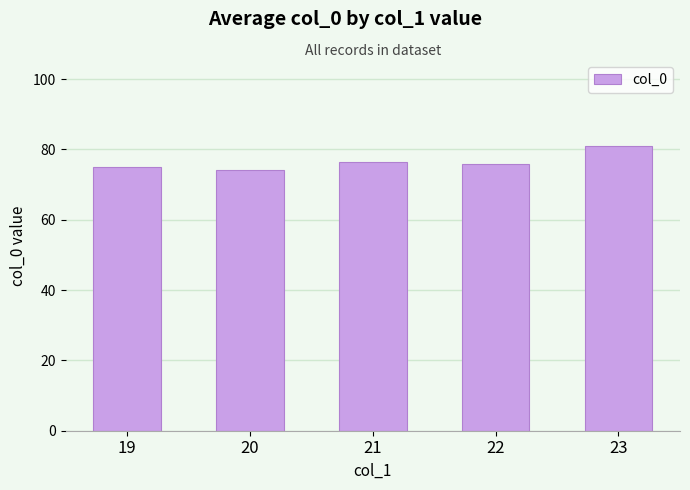

What is the ratio of the value at 20 to the value at 21?

1.0